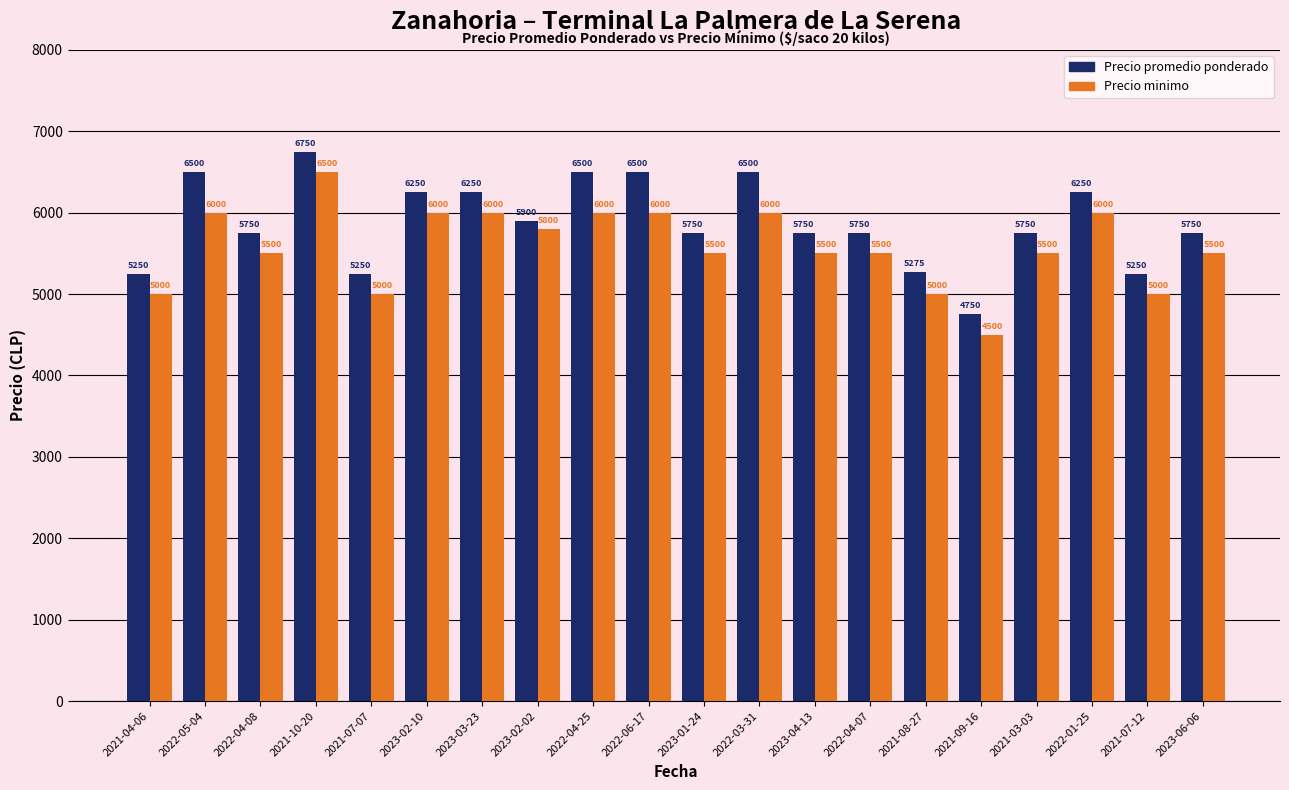

How many data points in Precio promedio ponderado are less than 5750?

5